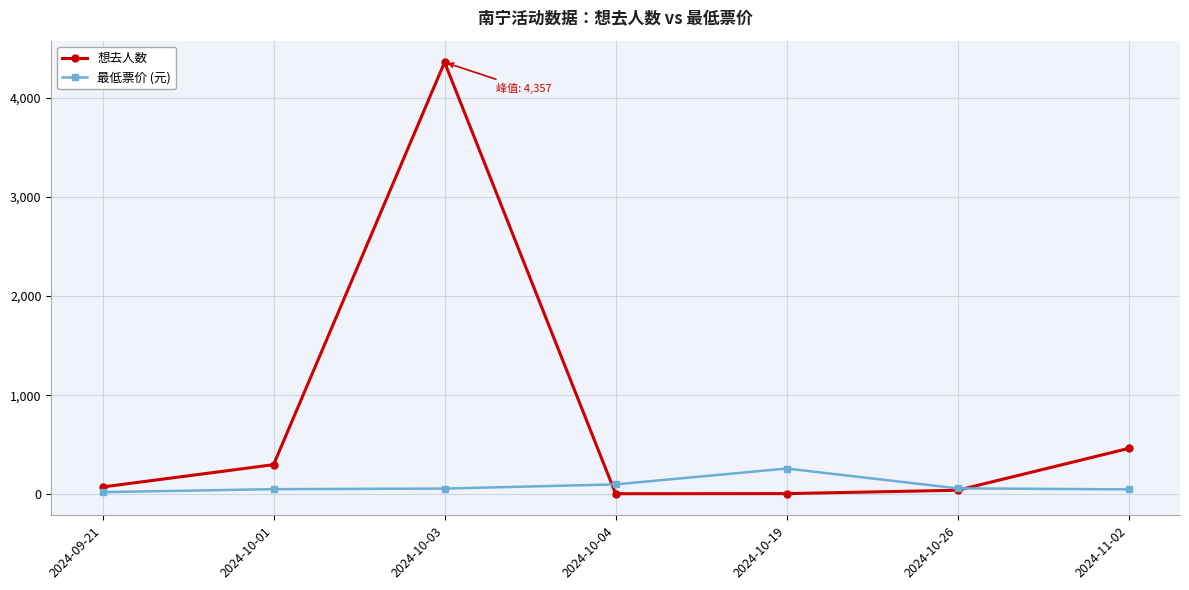

Is it true that 最低票价 (元) equals 60 at 2024-10-26?

True